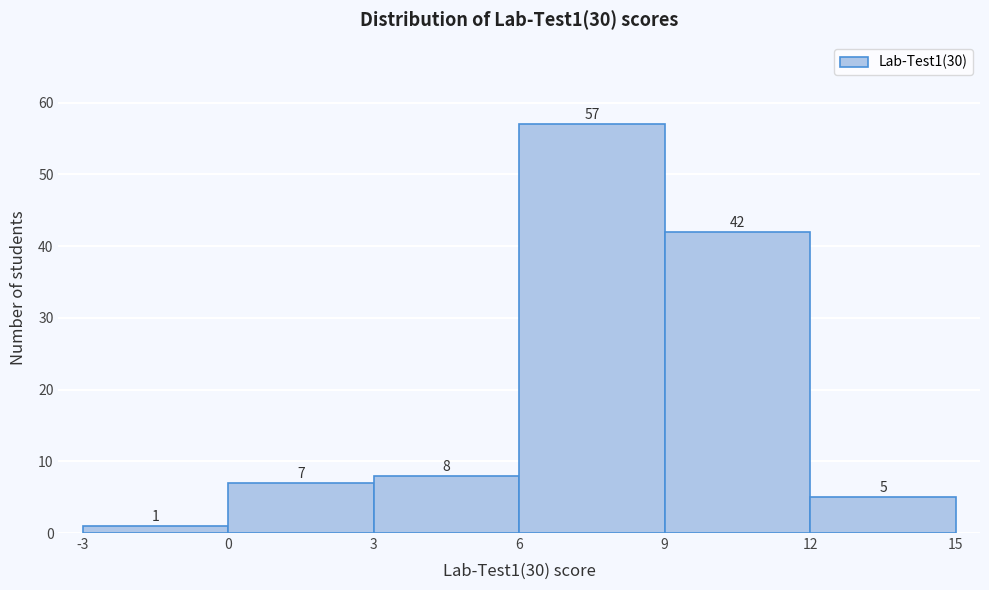

Over which range of the x-axis is the bar tallest?

6 to 9